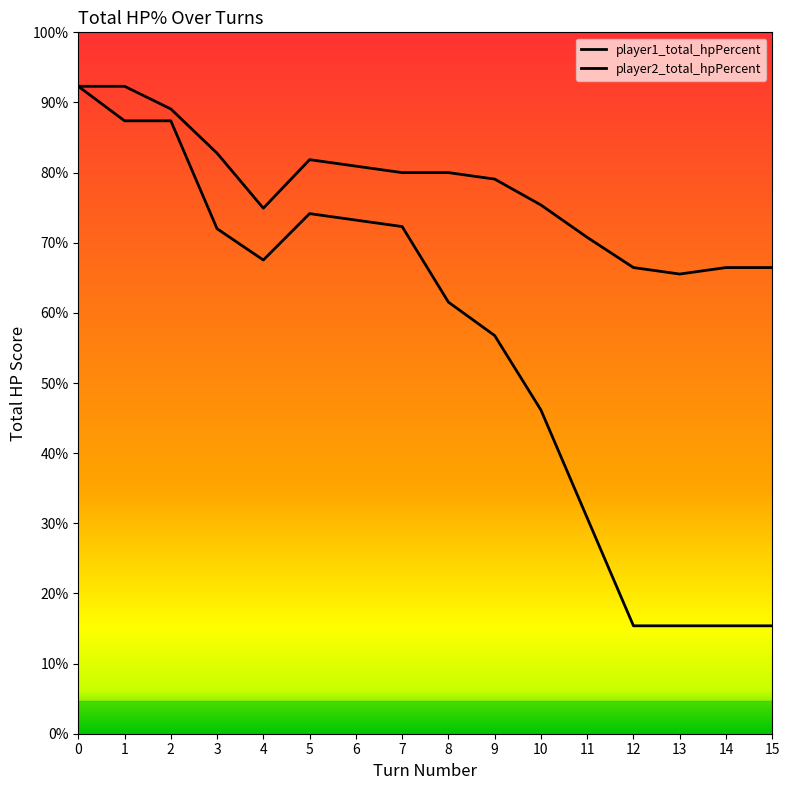

Does the chart have visible grid lines?

No